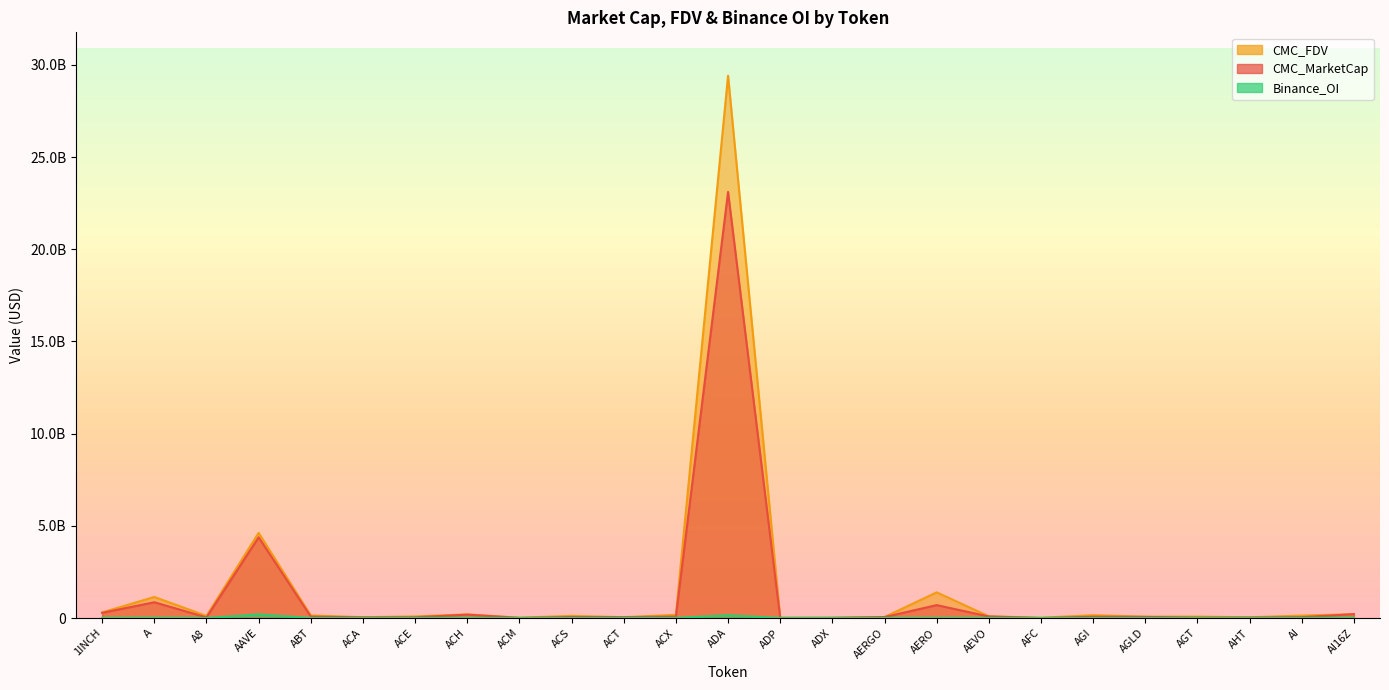

Where is the first local minimum for CMC_MarketCap?

A8